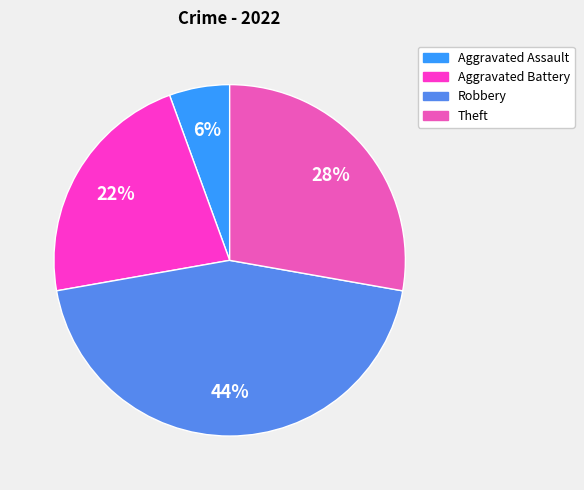

Combined, do Robbery and Aggravated Battery account for over 50%?

Yes